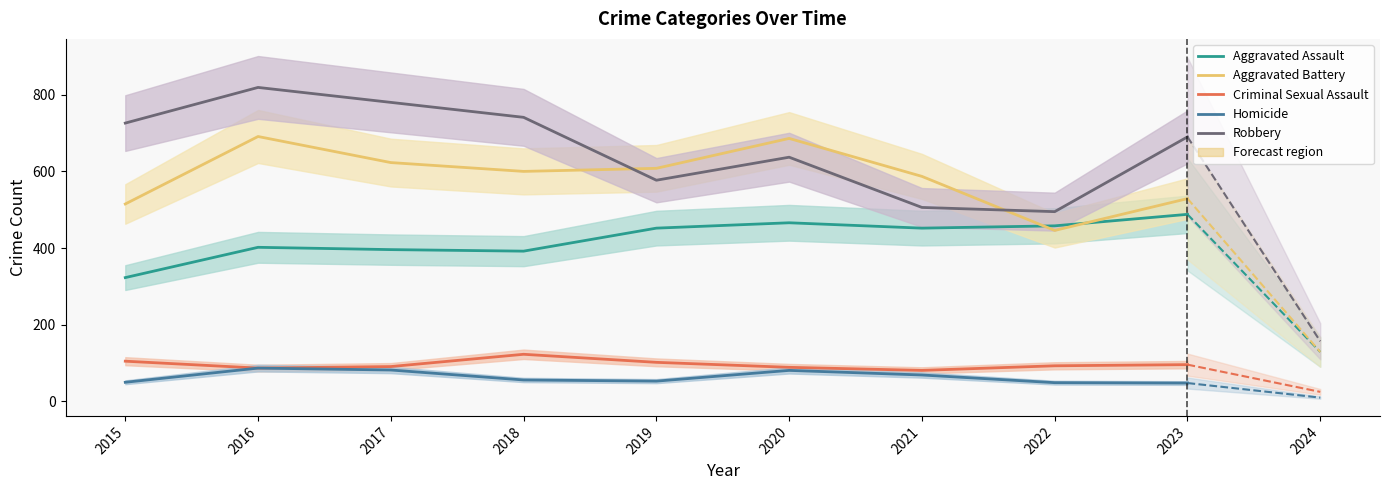

What is the minimum value shown in the chart?

48